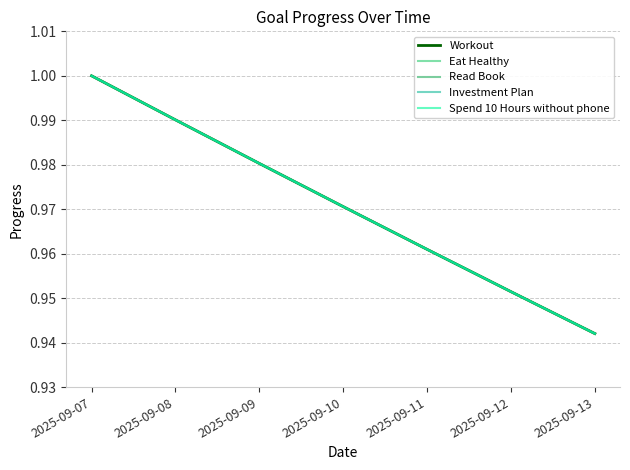

True or false: Read Book and Investment Plan cross at least once.

False